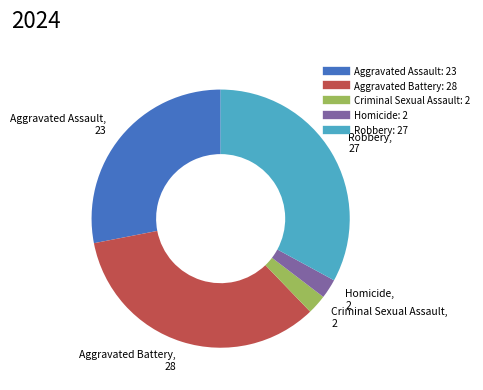

Is there any slice that represents more than half of the pie?

No